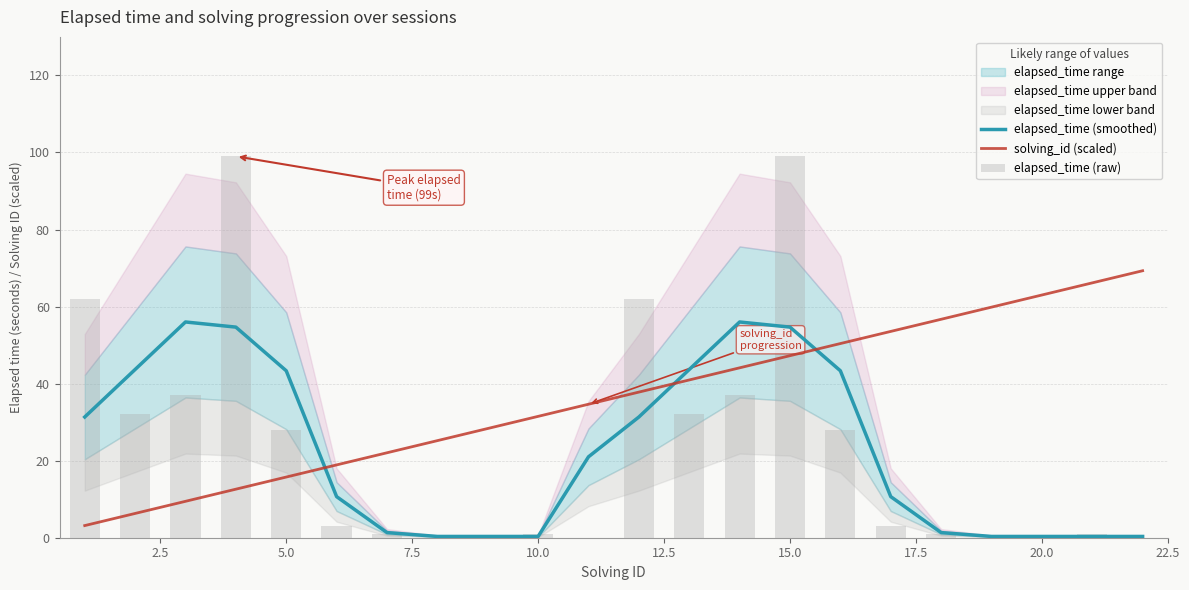

What is the difference between the maximum and minimum values in the elapsed_time (smoothed) series?

55.7